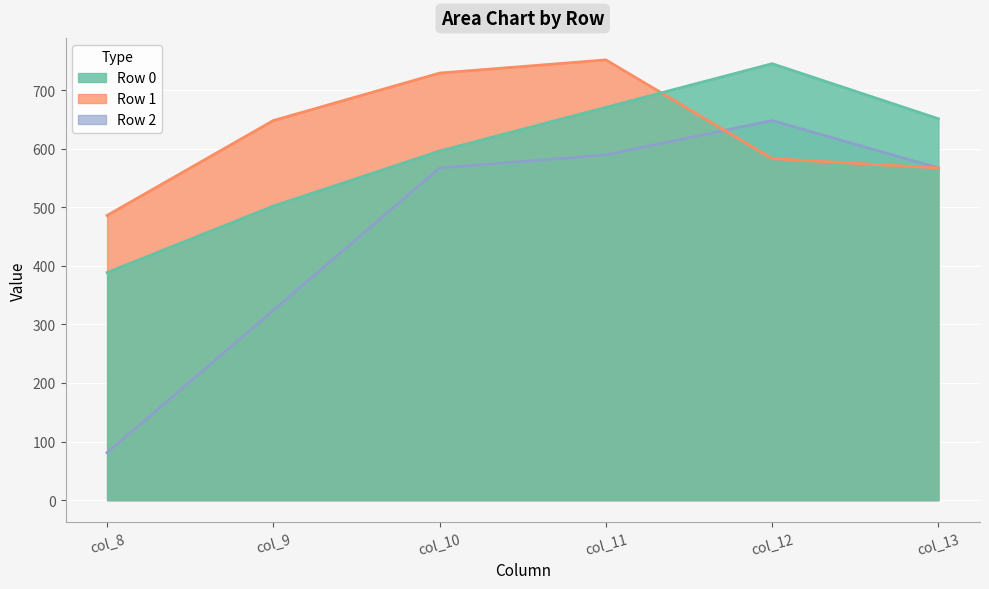

At which label does Row 0 reach its minimum?

col_8